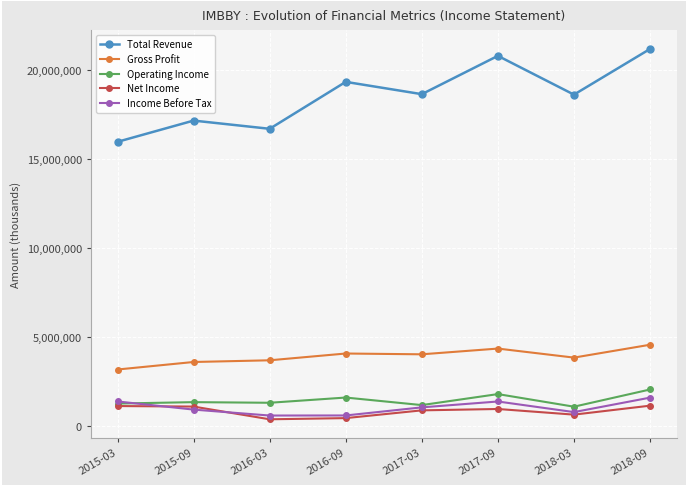

At which category does Total Revenue reach its first local valley?

2016-03